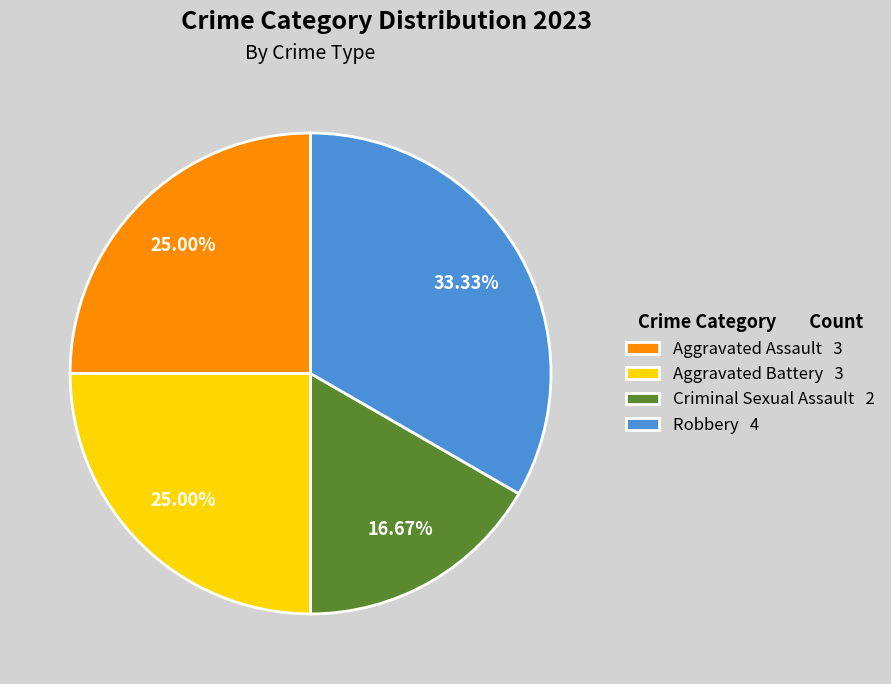

What is the ratio of the value at Criminal Sexual Assault to the value at Aggravated Battery?

0.7